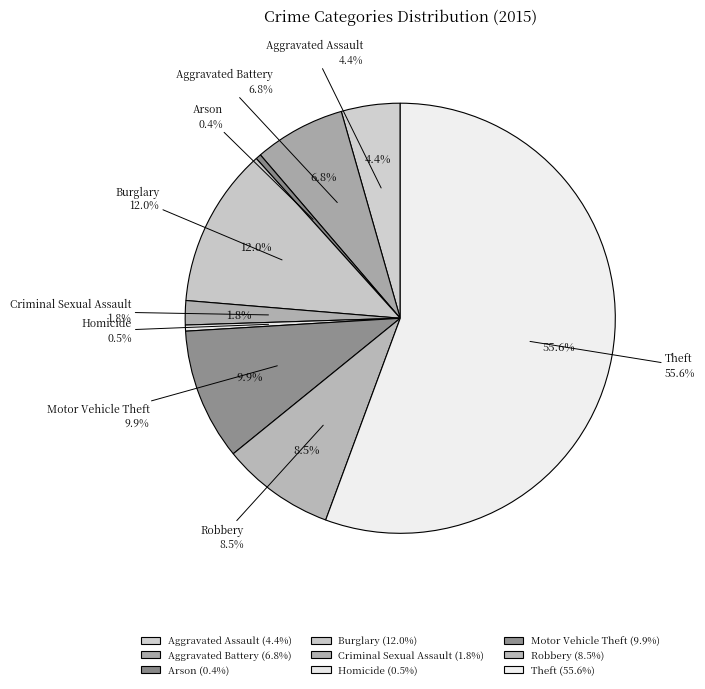

Is Criminal Sexual Assault the majority of the pie?

No